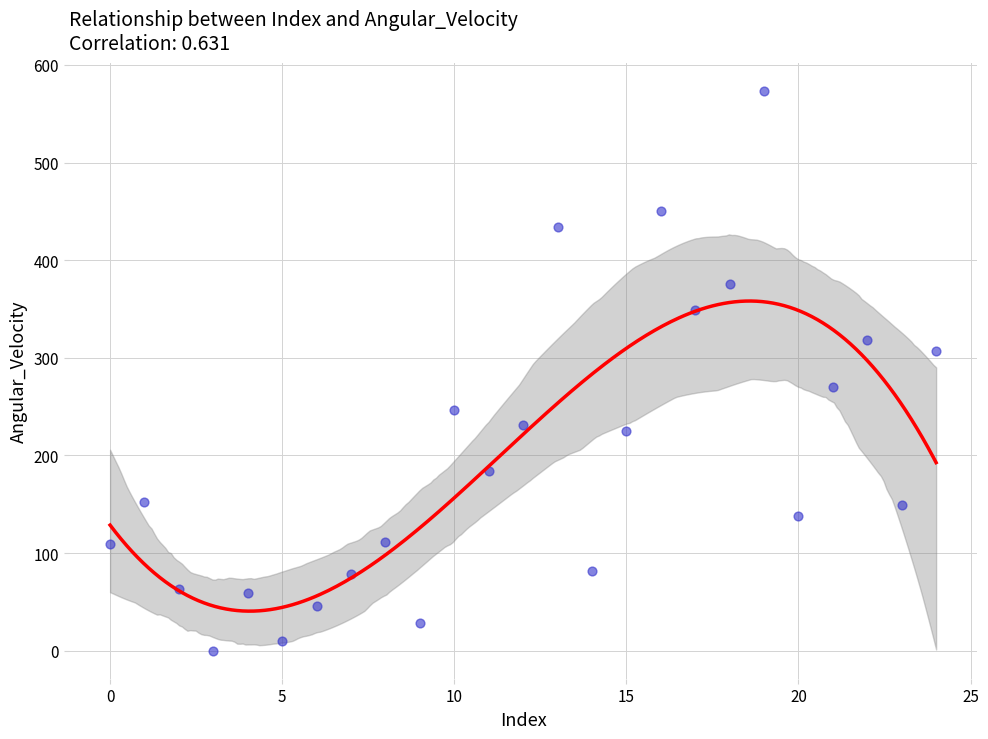

What is the range of Y values (max minus min)?

573.3